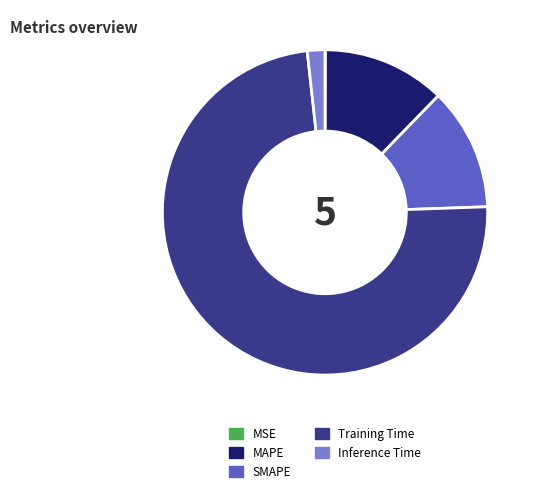

The SMAPE slice represents 1% of the pie. True or false?

False